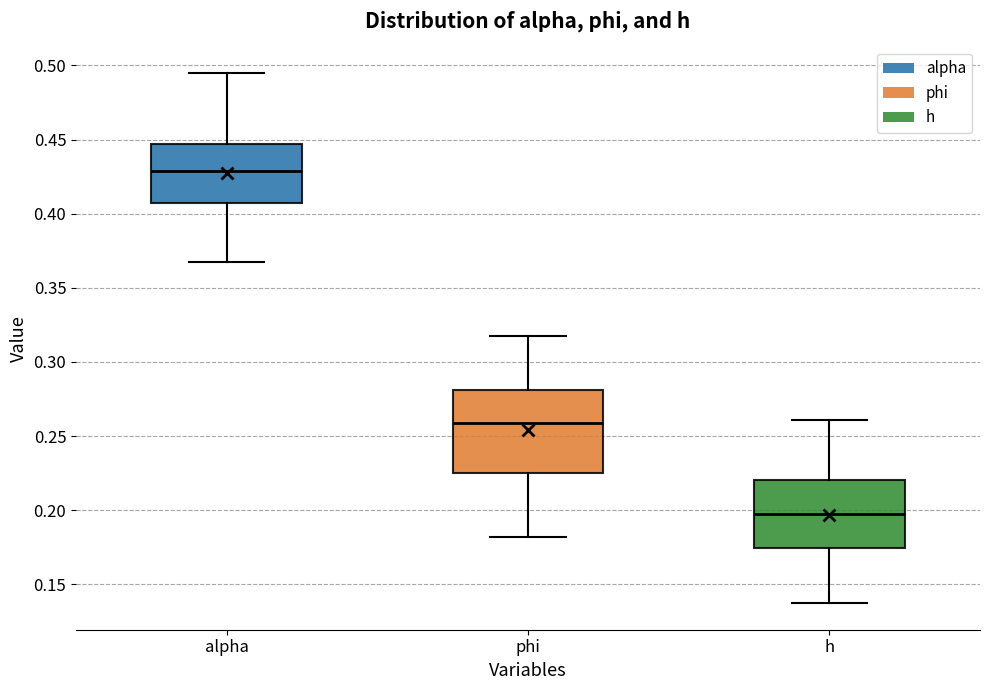

Comparing the boxes themselves (not the whiskers), which one is the tallest?

phi